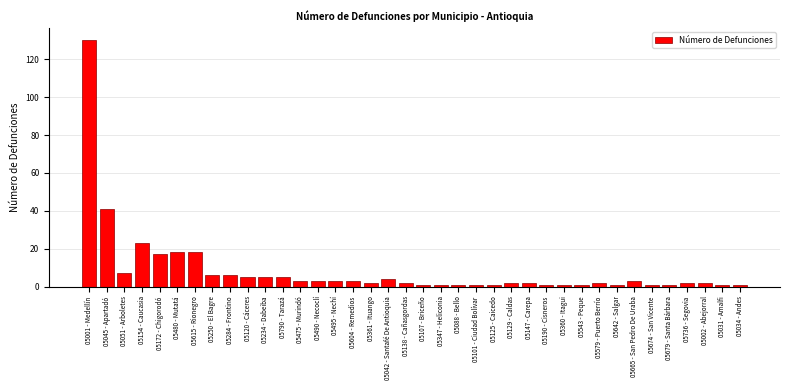

At which label is the value closest to 65?

05045 - Apartadó